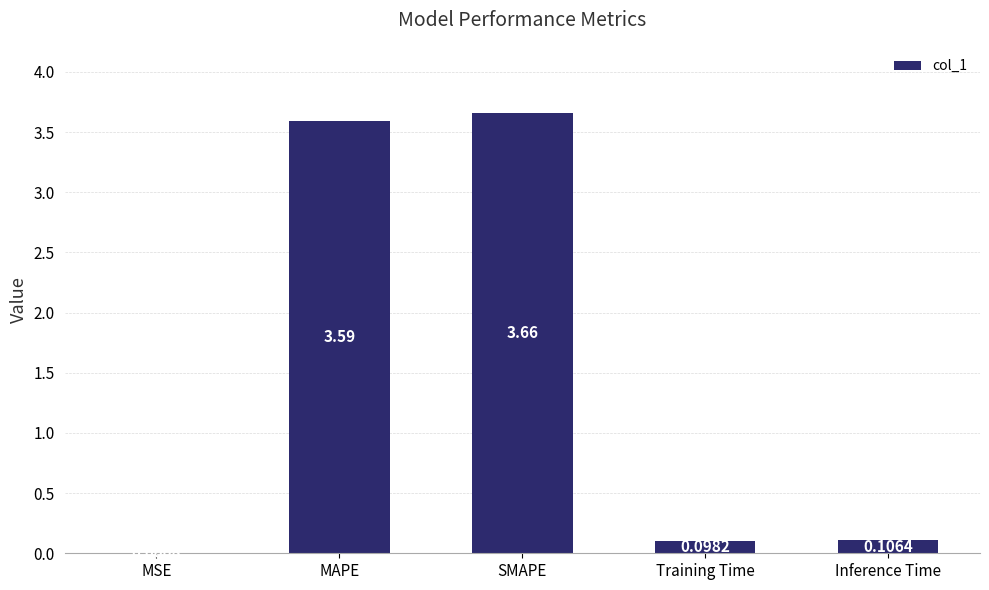

What is the difference between the values at Inference Time and MAPE?

3.5